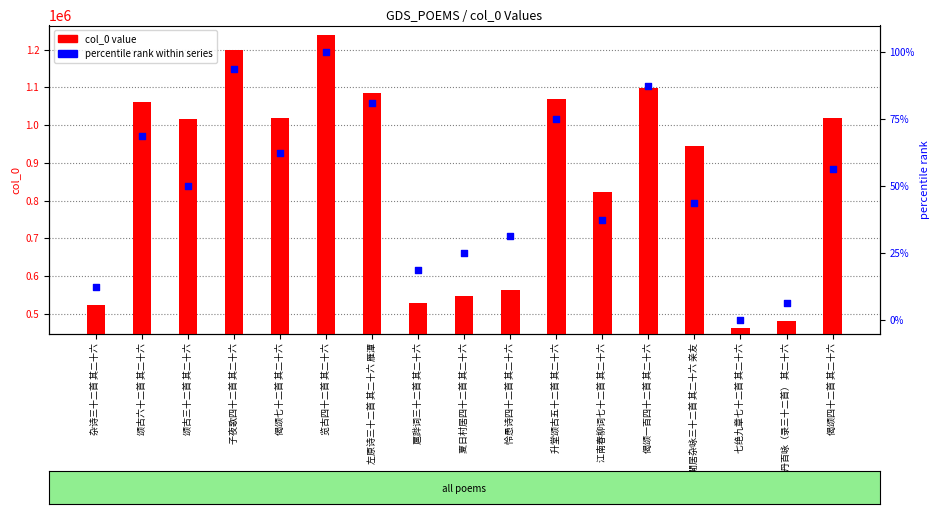

Which series has the largest Y range (max minus min)?

col_0 value